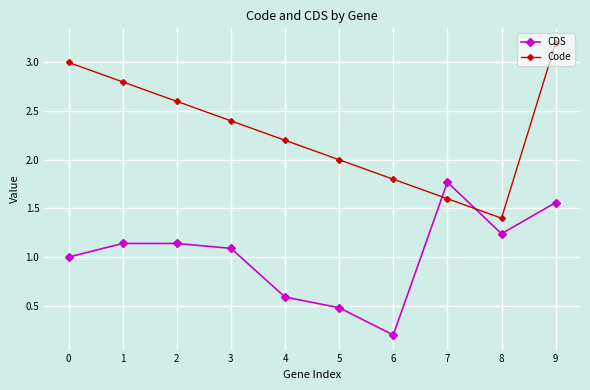

How many distinct data groups are displayed?

2